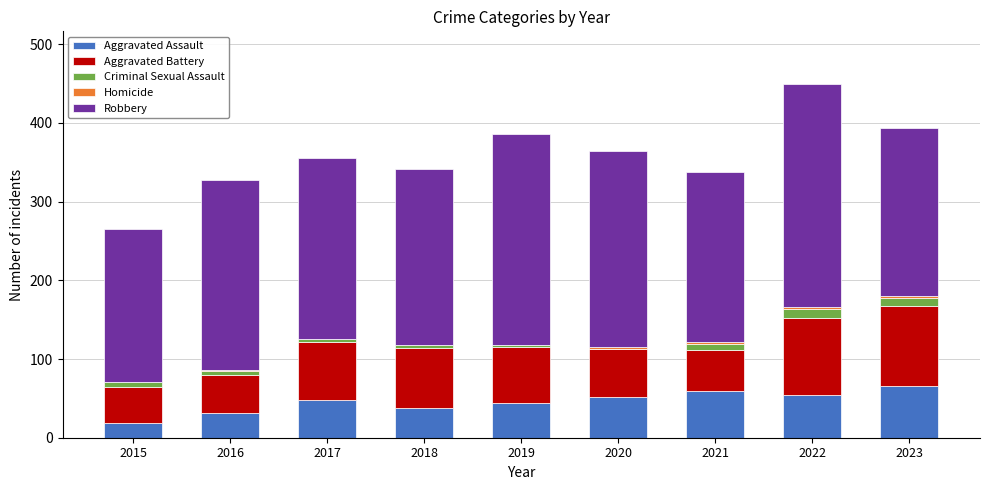

Are the bars horizontal?

No